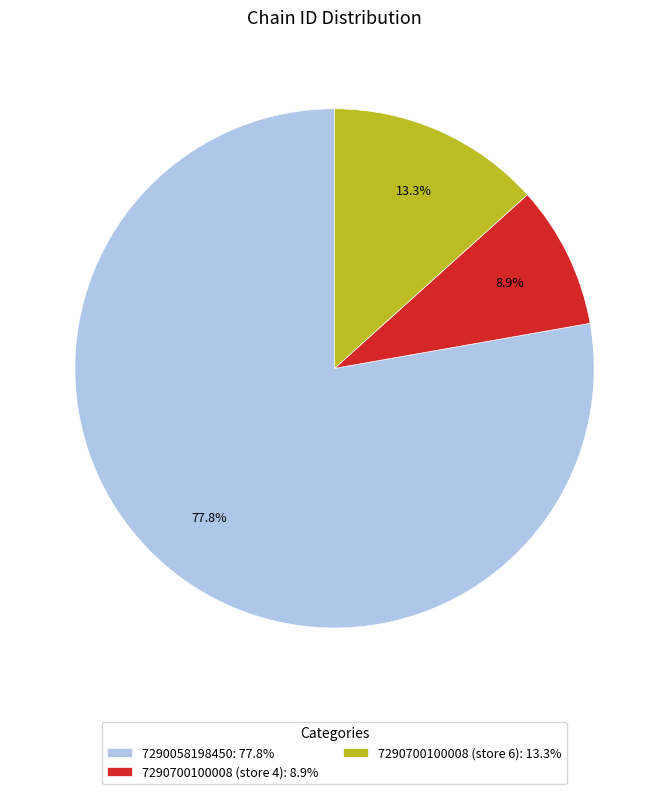

Is there a majority slice in this chart?

Yes